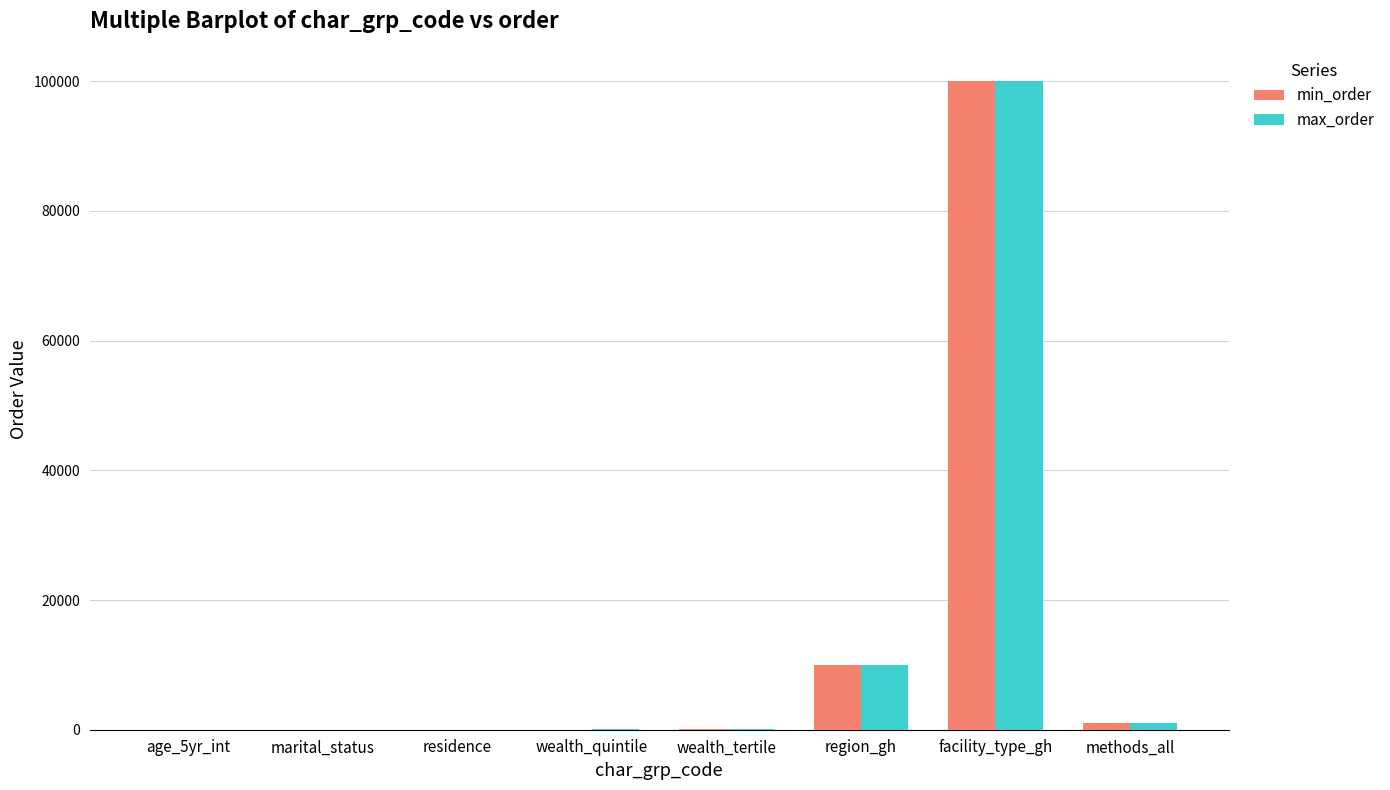

Where is max_order nearest to the value 50005?

region_gh